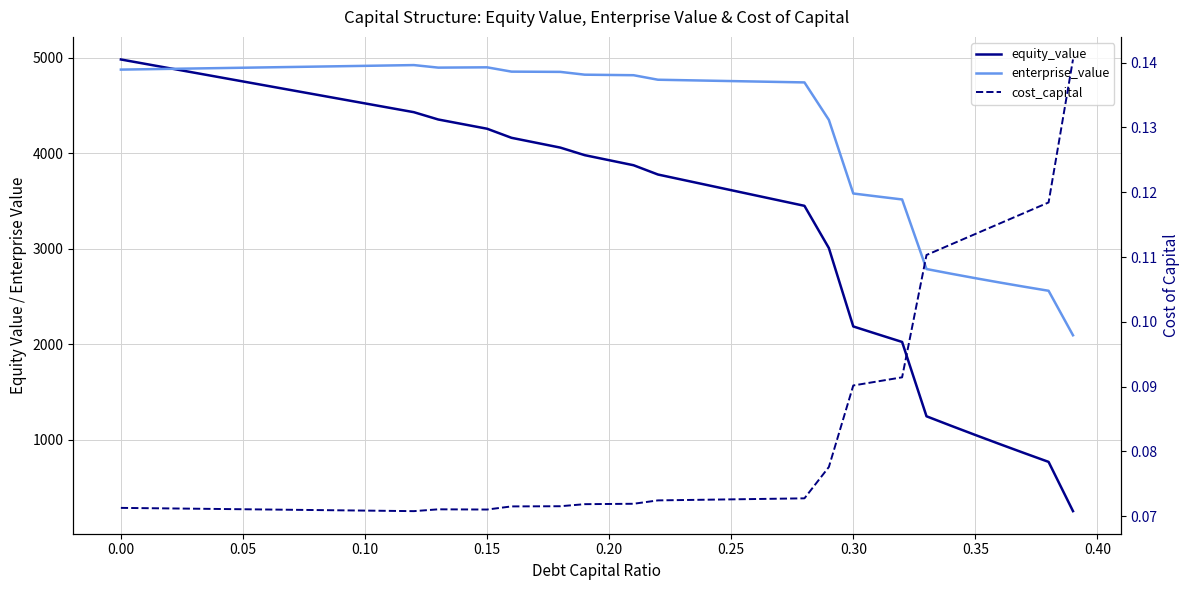

What are all the series names shown in the legend?

equity_value, enterprise_value, cost_capital